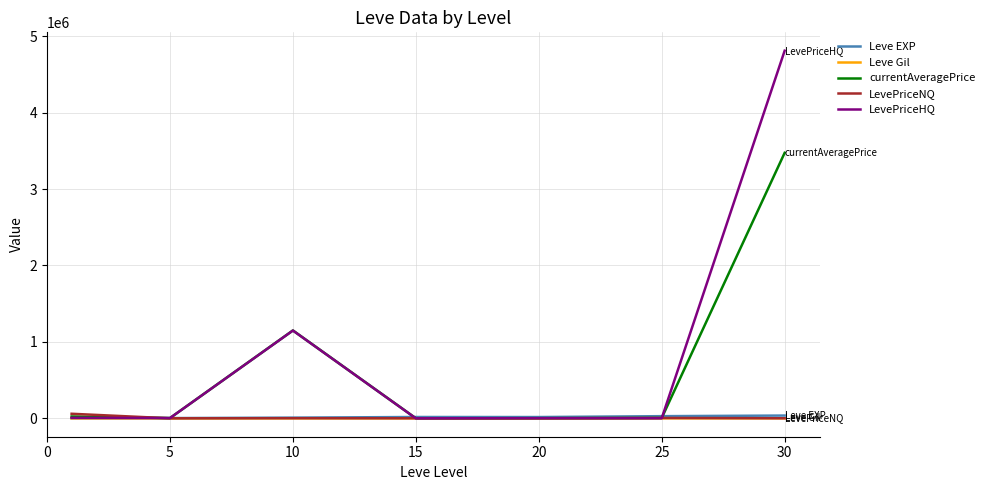

Which series has the largest range (max minus min)?

LevePriceHQ